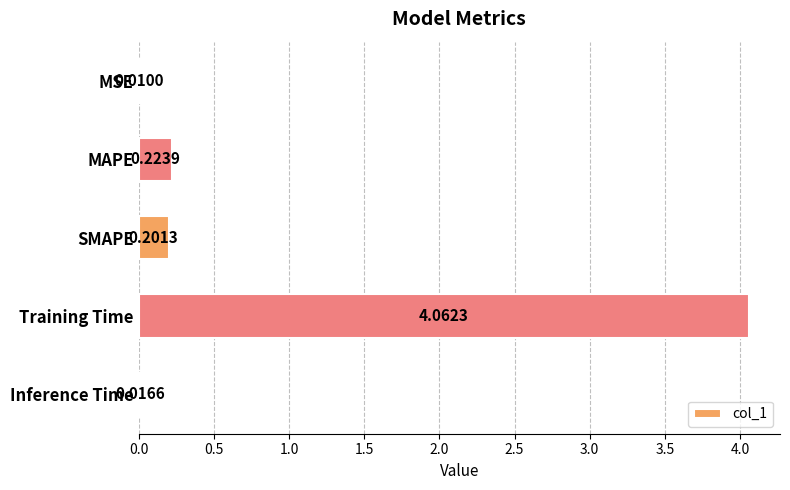

Which has a higher value, Inference Time or MAPE?

MAPE